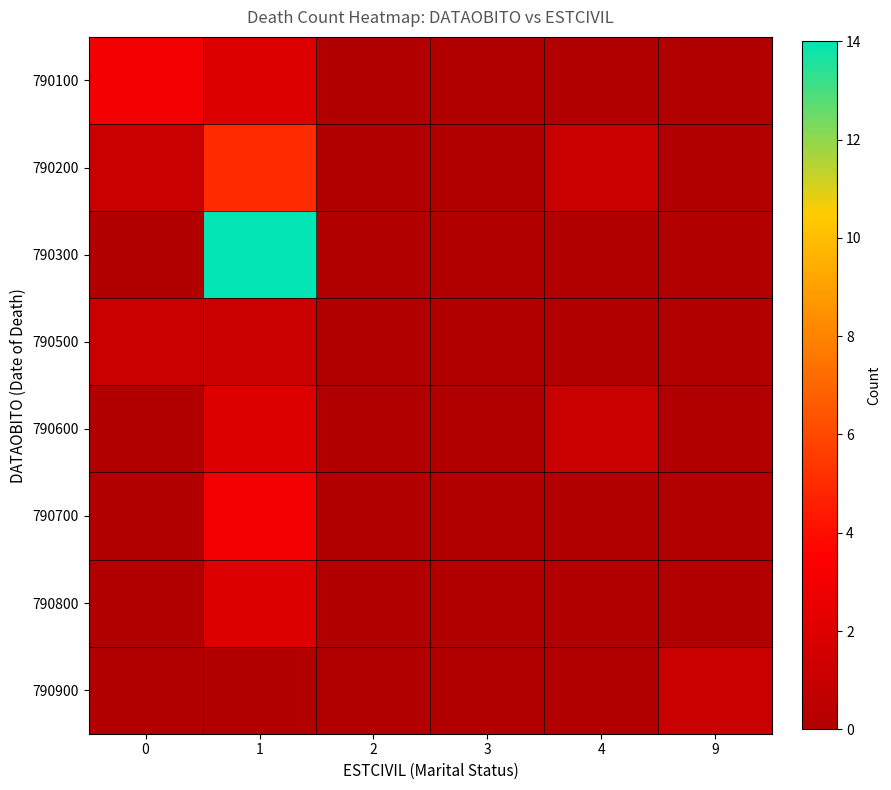

Rank the series at 0 from highest to lowest value.

790100, 790200, 790500, 790300, 790600, 790700, 790800, 790900